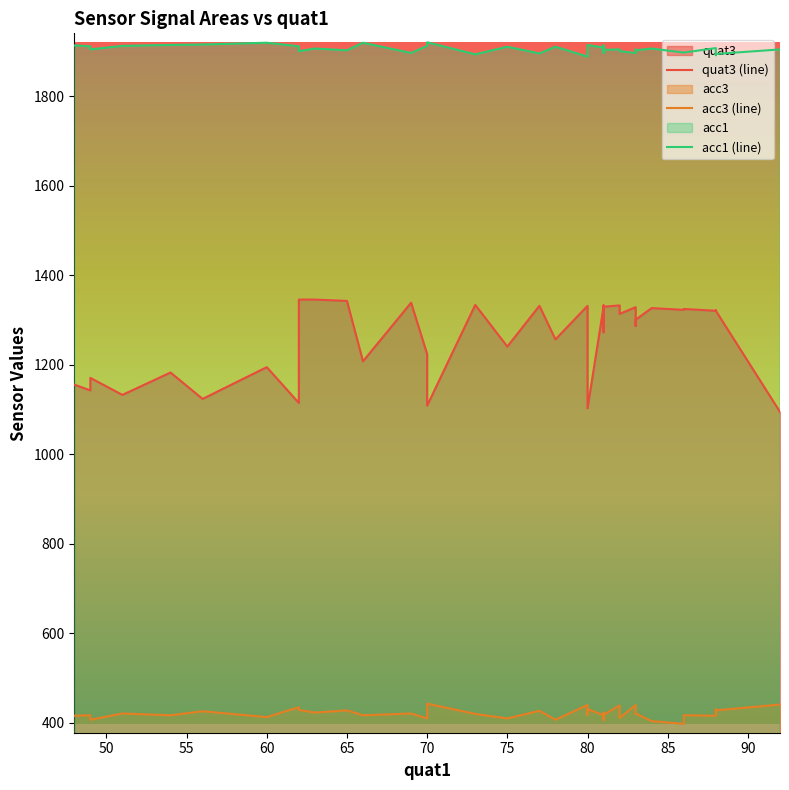

True or false: acc1 and quat3 intersect in this chart.

False